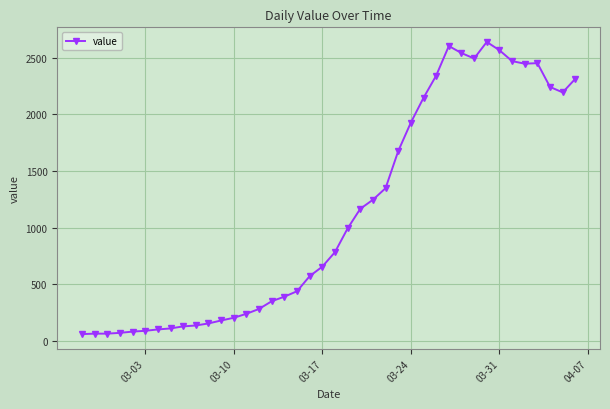

What is the average value?

1124